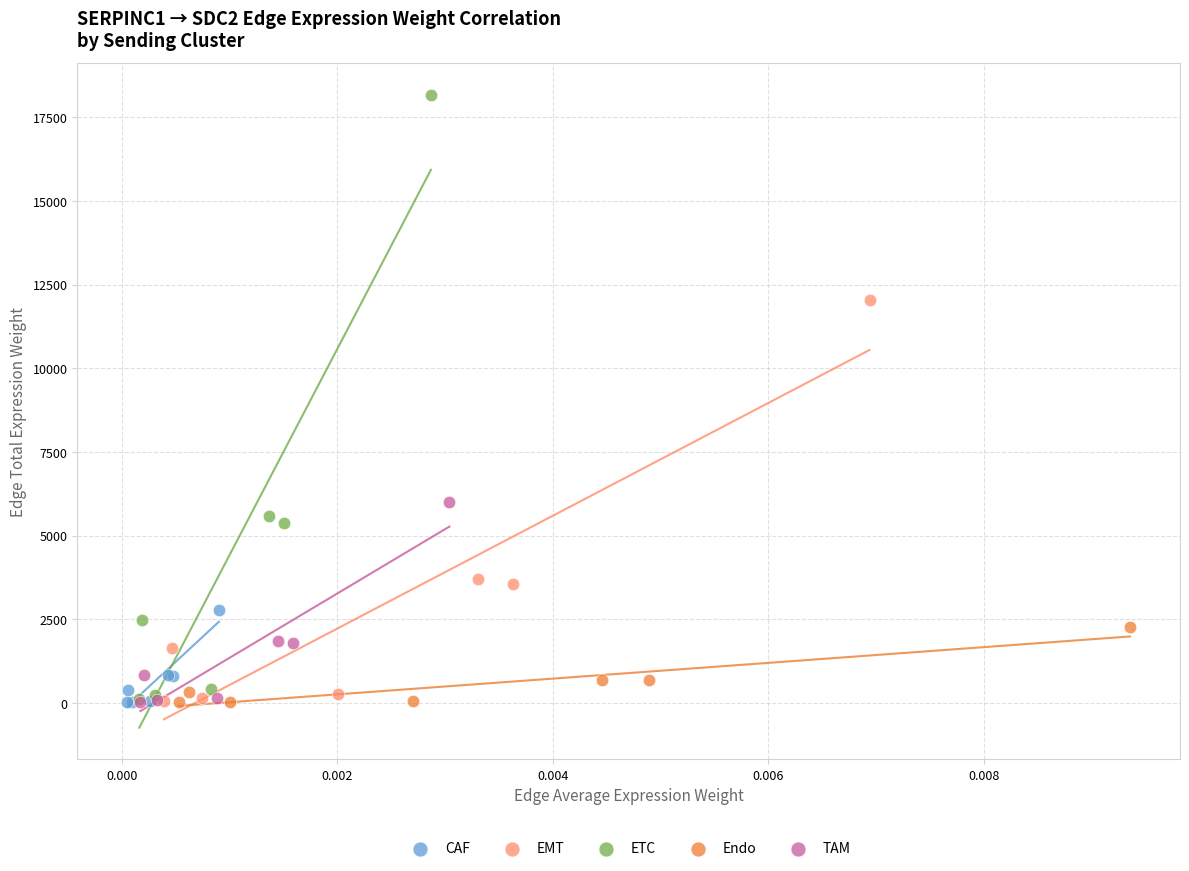

Which series has the largest Y range (max minus min)?

ETC